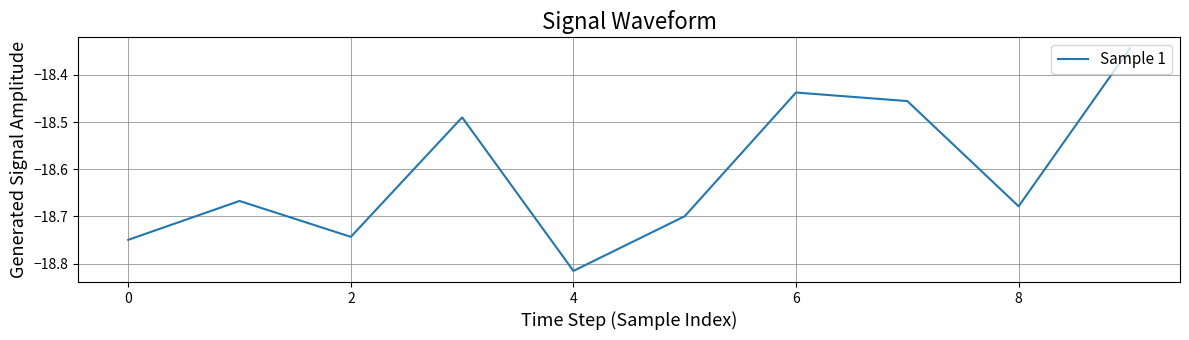

What is the difference between the maximum and minimum values?

0.5